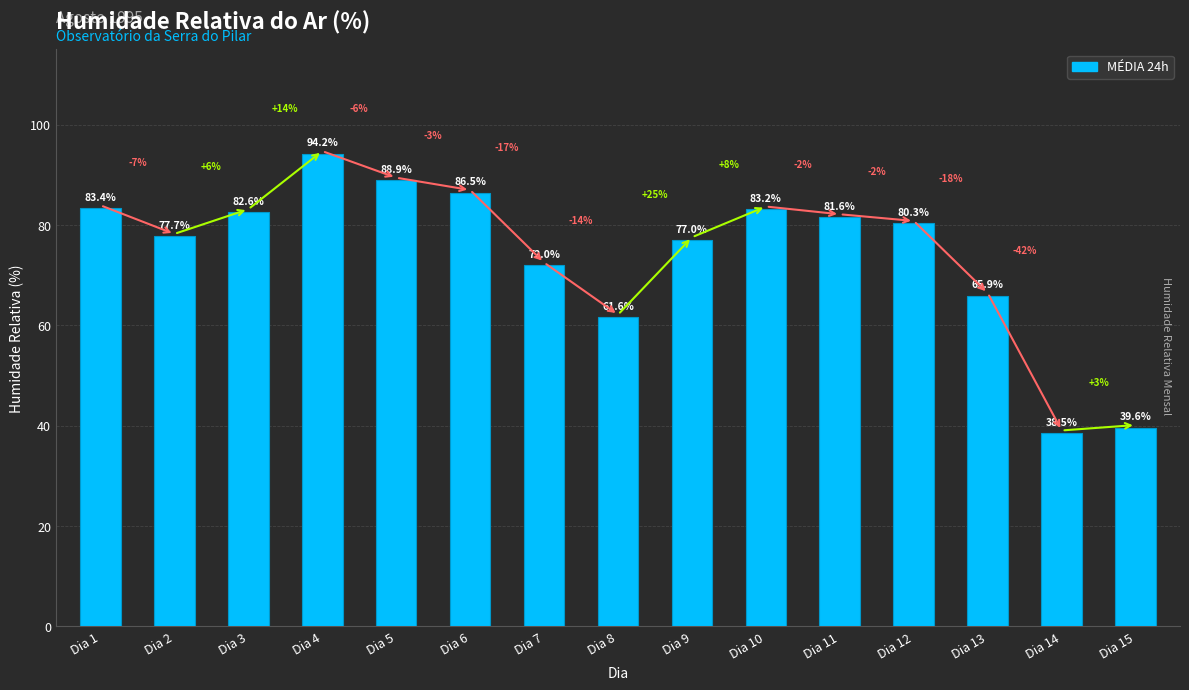

What is the value of the 6th bar from the left?

86.5